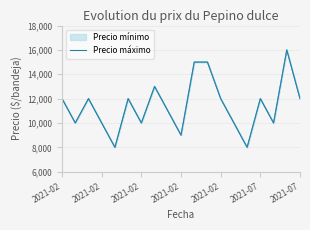

Reading right to left, extract all data points from this chart.

12000	16000	10000	12000	8000	10000	12000	15000	15000	9000	11000	13000	10000	12000	8000	10000	12000	10000	12000